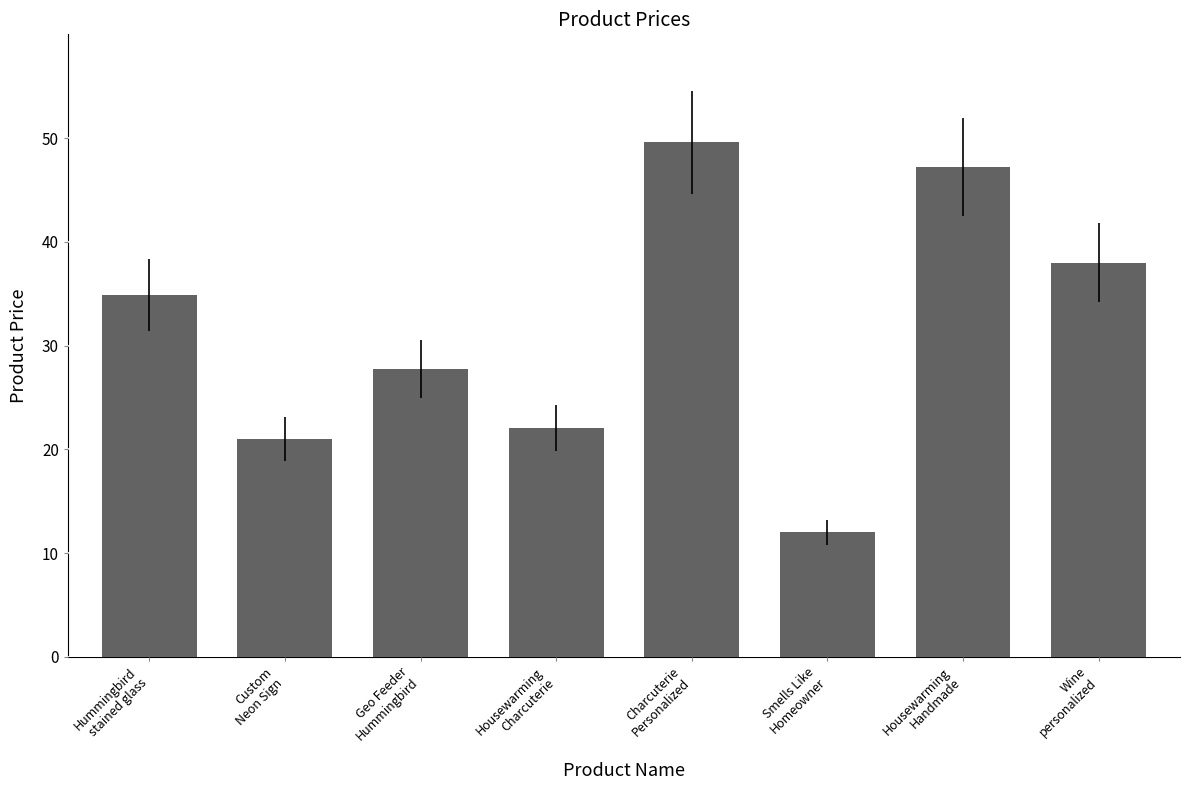

Reading right to left, list all the values displayed in this chart.

38.0	47.2	12.0	49.6	22.1	27.7	21.0	34.9